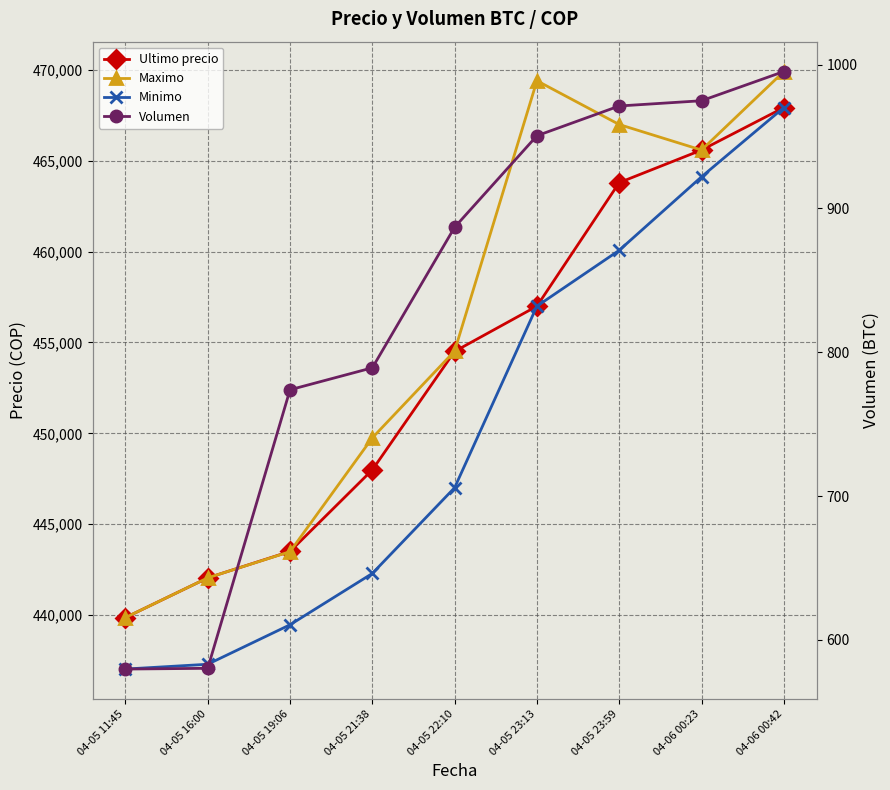

What is the difference between the second highest and minimum values in the Maximo series?

29554.0